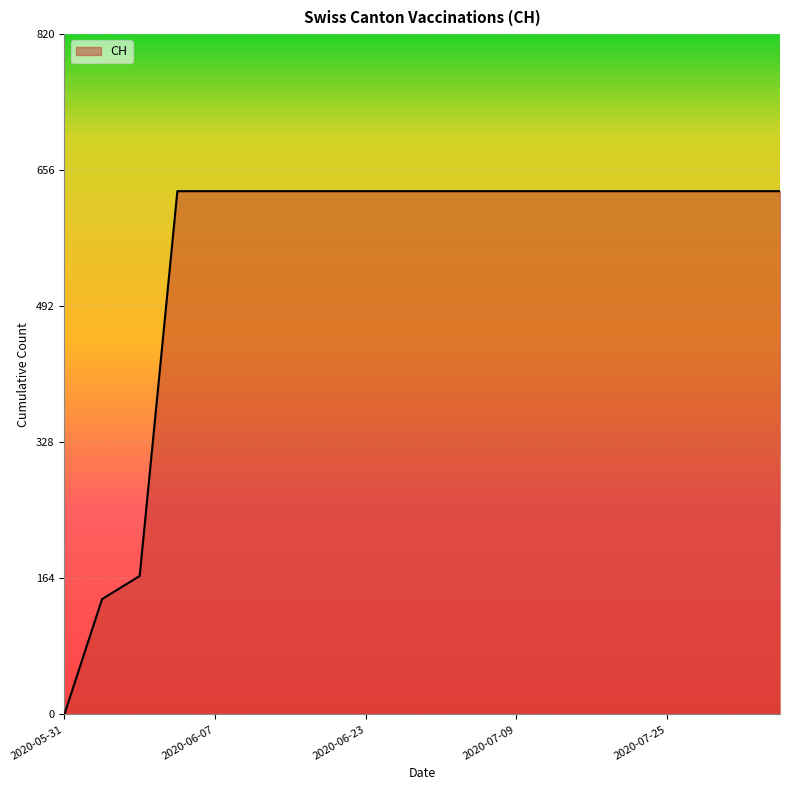

What is the difference between the maximum and minimum values?

631